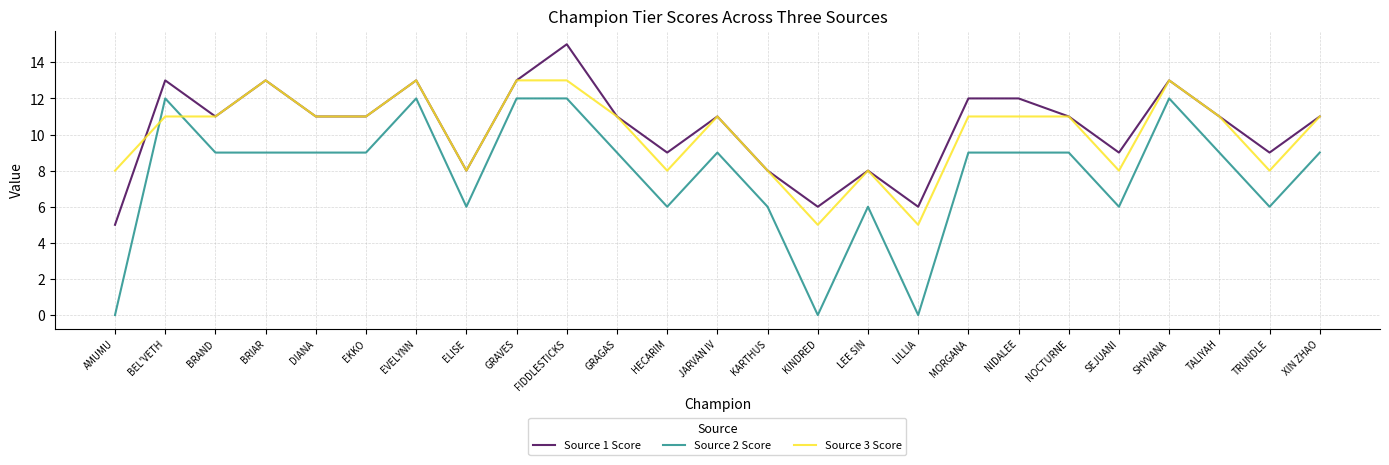

Reading right to left, extract all data points from this chart.

Source 1 Score: XIN ZHAO=11	TRUNDLE=9	TALIYAH=11	SHYVANA=13	SEJUANI=9	NOCTURNE=11	NIDALEE=12	MORGANA=12	LILLIA=6	LEE SIN=8	KINDRED=6	KARTHUS=8	JARVAN IV=11	HECARIM=9	GRAGAS=11	FIDDLESTICKS=15	GRAVES=13	ELISE=8	EVELYNN=13	EKKO=11	DIANA=11	BRIAR=13	BRAND=11	BEL'VETH=13	AMUMU=5
Source 2 Score: XIN ZHAO=9	TRUNDLE=6	TALIYAH=9	SHYVANA=12	SEJUANI=6	NOCTURNE=9	NIDALEE=9	MORGANA=9	LILLIA=0	LEE SIN=6	KINDRED=0	KARTHUS=6	JARVAN IV=9	HECARIM=6	GRAGAS=9	FIDDLESTICKS=12	GRAVES=12	ELISE=6	EVELYNN=12	EKKO=9	DIANA=9	BRIAR=9	BRAND=9	BEL'VETH=12	AMUMU=0
Source 3 Score: XIN ZHAO=11	TRUNDLE=8	TALIYAH=11	SHYVANA=13	SEJUANI=8	NOCTURNE=11	NIDALEE=11	MORGANA=11	LILLIA=5	LEE SIN=8	KINDRED=5	KARTHUS=8	JARVAN IV=11	HECARIM=8	GRAGAS=11	FIDDLESTICKS=13	GRAVES=13	ELISE=8	EVELYNN=13	EKKO=11	DIANA=11	BRIAR=13	BRAND=11	BEL'VETH=11	AMUMU=8